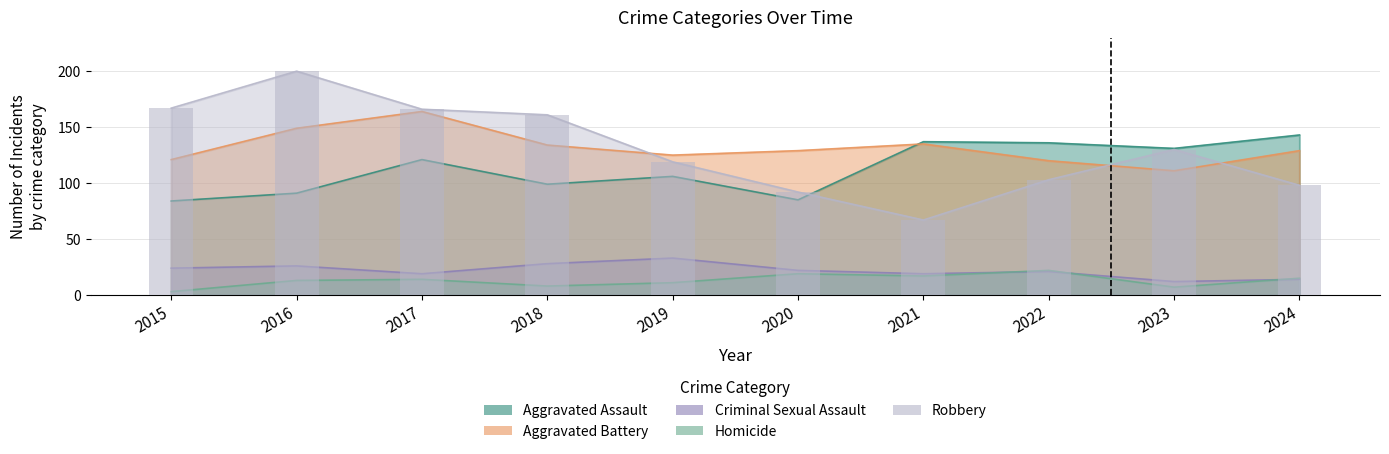

List the series in order of their peak value, highest first.

Robbery, Aggravated Battery, Aggravated Assault, Criminal Sexual Assault, Homicide